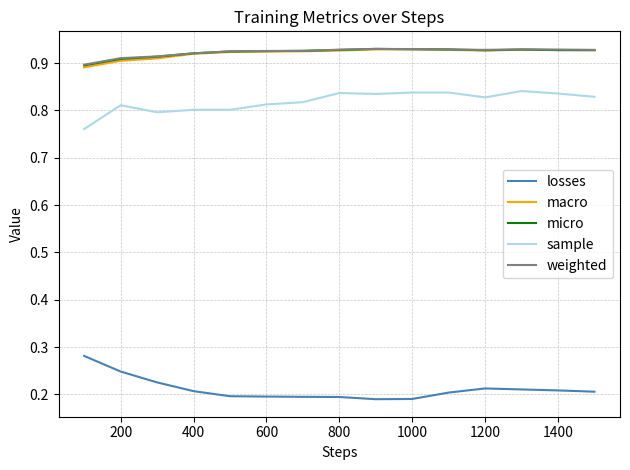

True or false: sample and weighted intersect in this chart.

False